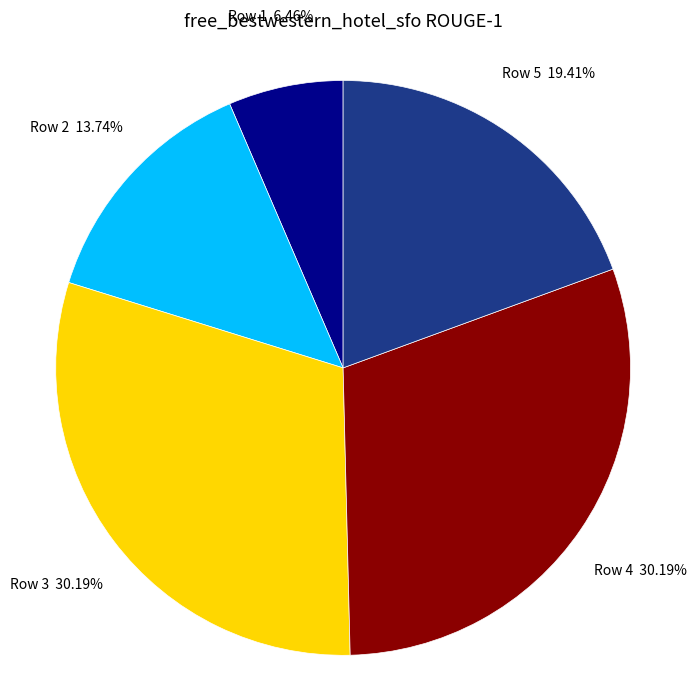

Does any single category account for the majority?

No